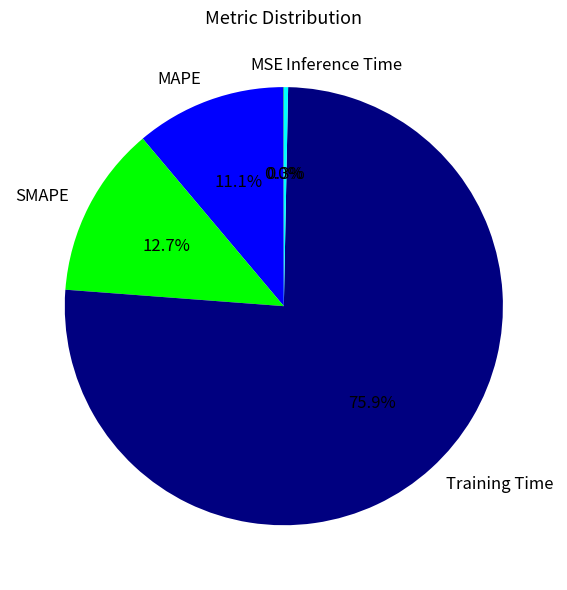

True or false: MAPE accounts for 1% of the total.

False